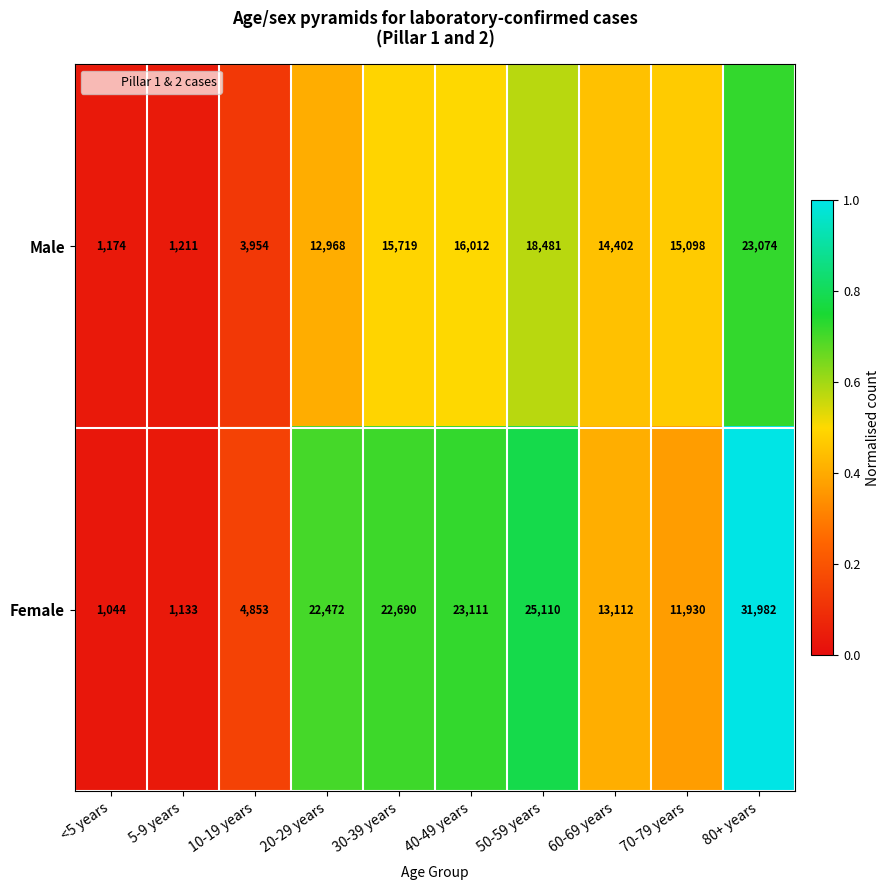

Which category has the highest value across all series?

80+ years